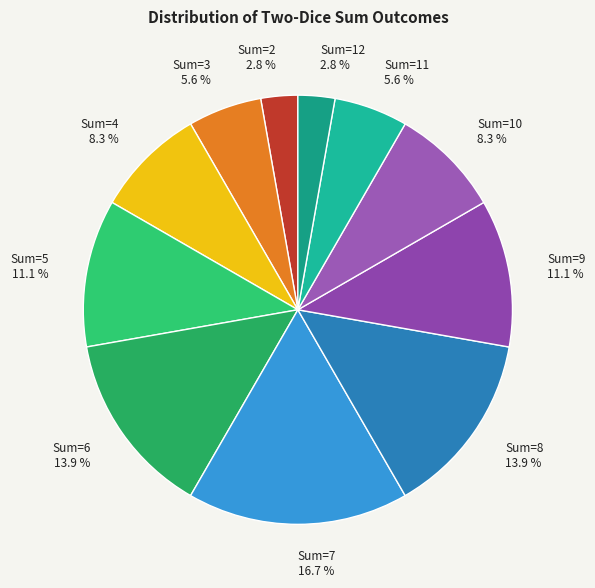

To the nearest percent, what is the difference between the Sum=3 and Sum=4 slice percentages?

3%